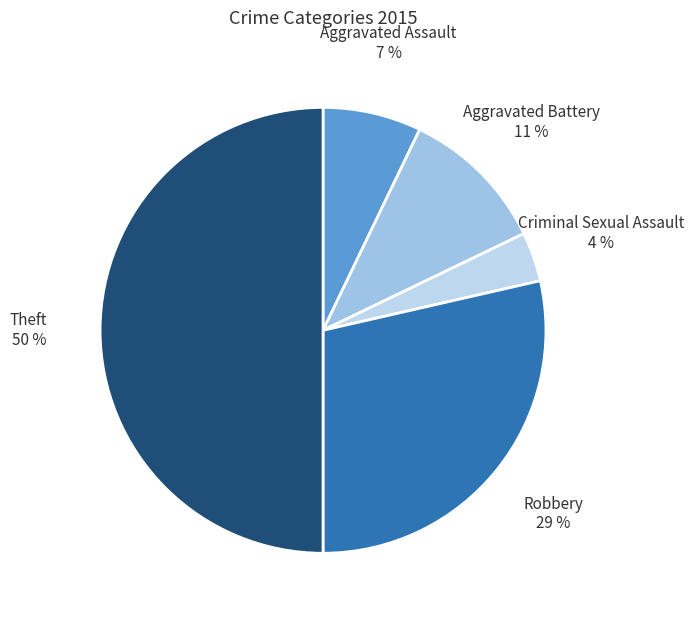

Which slice is the largest?

Theft